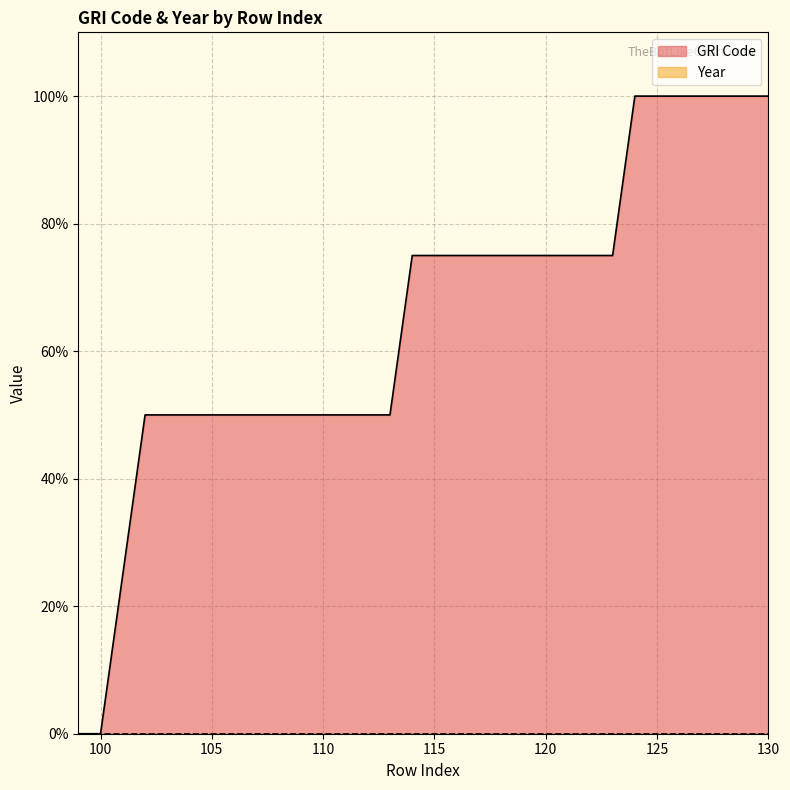

At which category does the chart reach its minimum across all series?

99